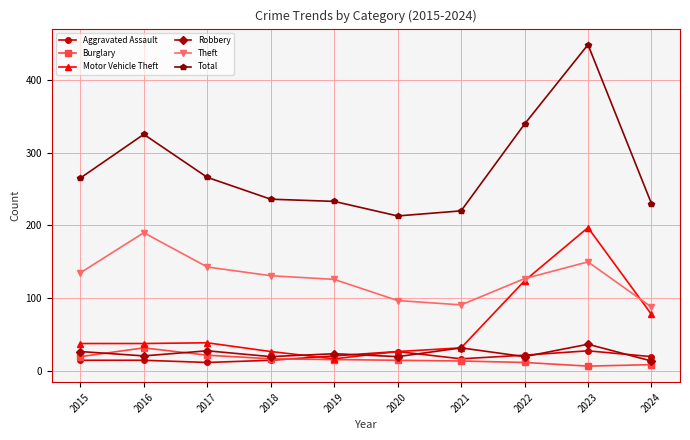

Count the number of data series in this chart.

6